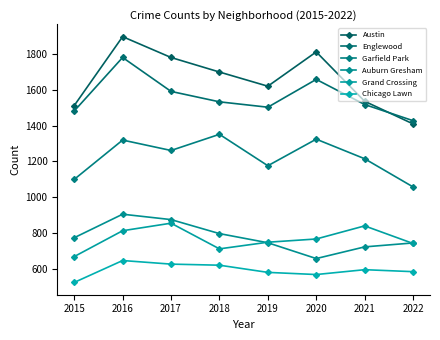

Count the number of data series in this chart.

6